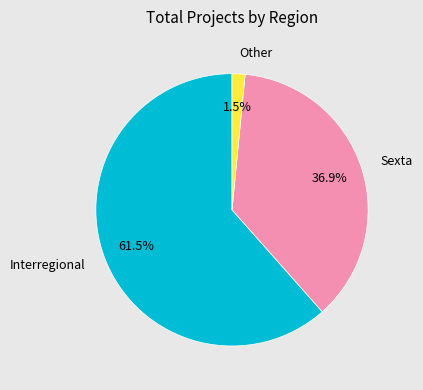

To the nearest percent, what is the difference between the largest and smallest slice percentages?

60%